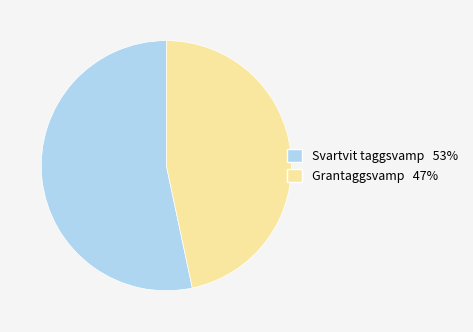

Is there any slice that represents more than half of the pie?

Yes